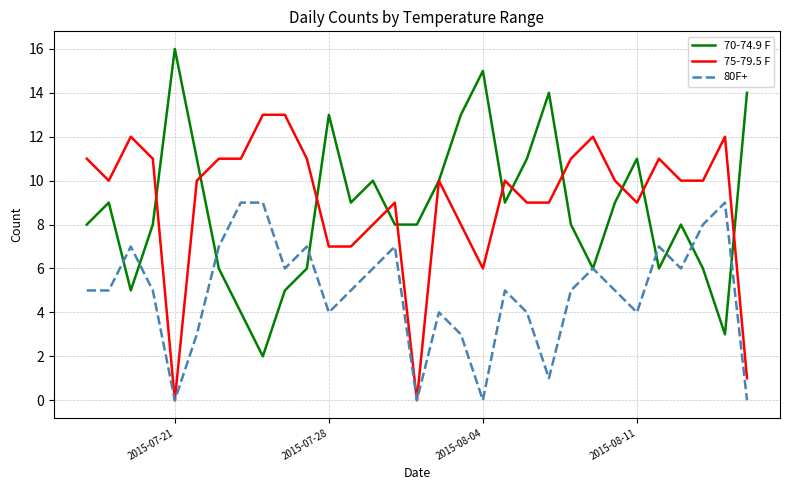

Count the 80F+ values in the range 4 to 7.

20